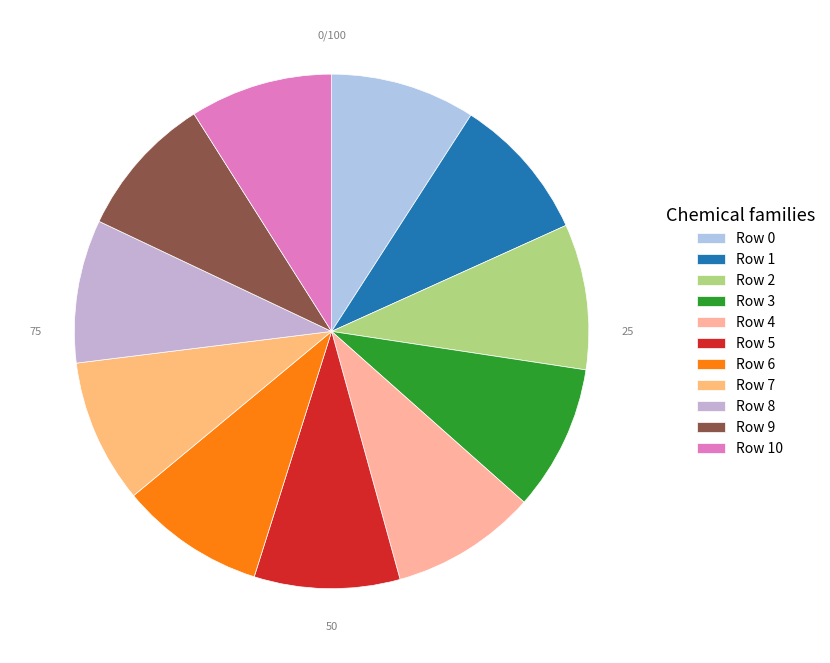

Rank the categories by value from lowest to highest.

Row 10, Row 9, Row 8, Row 7, Row 0, Row 6, Row 1, Row 2, Row 5, Row 3, Row 4